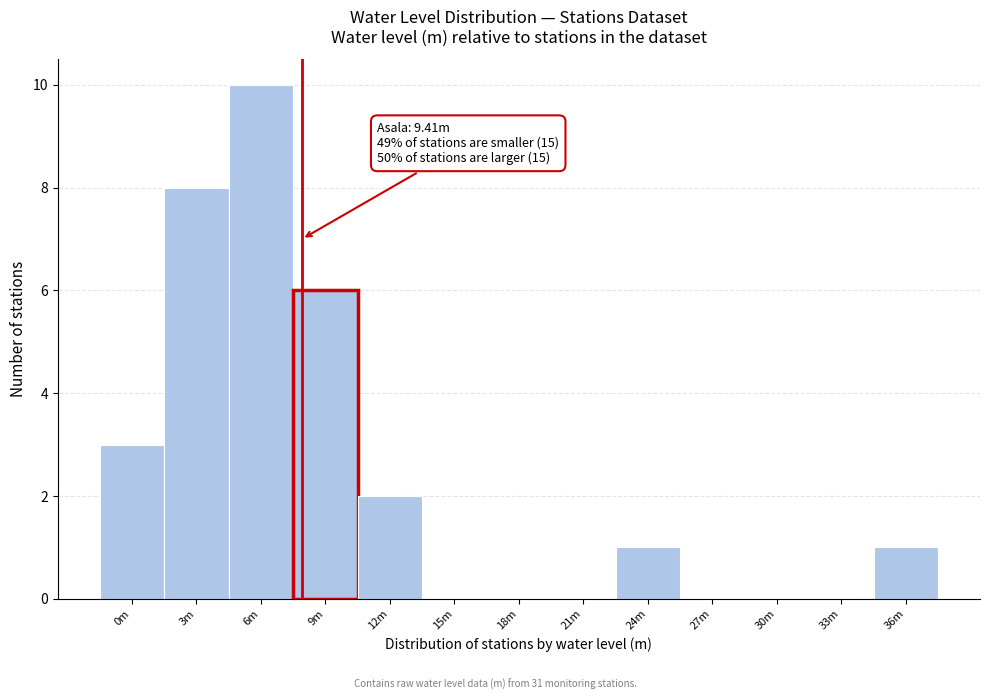

Reading left to right, transcribe all the data shown in this chart.

0m=3	3m=8	6m=10	9m=6	12m=2	15m=0	18m=0	21m=0	24m=1	27m=0	30m=0	33m=0	36m=1